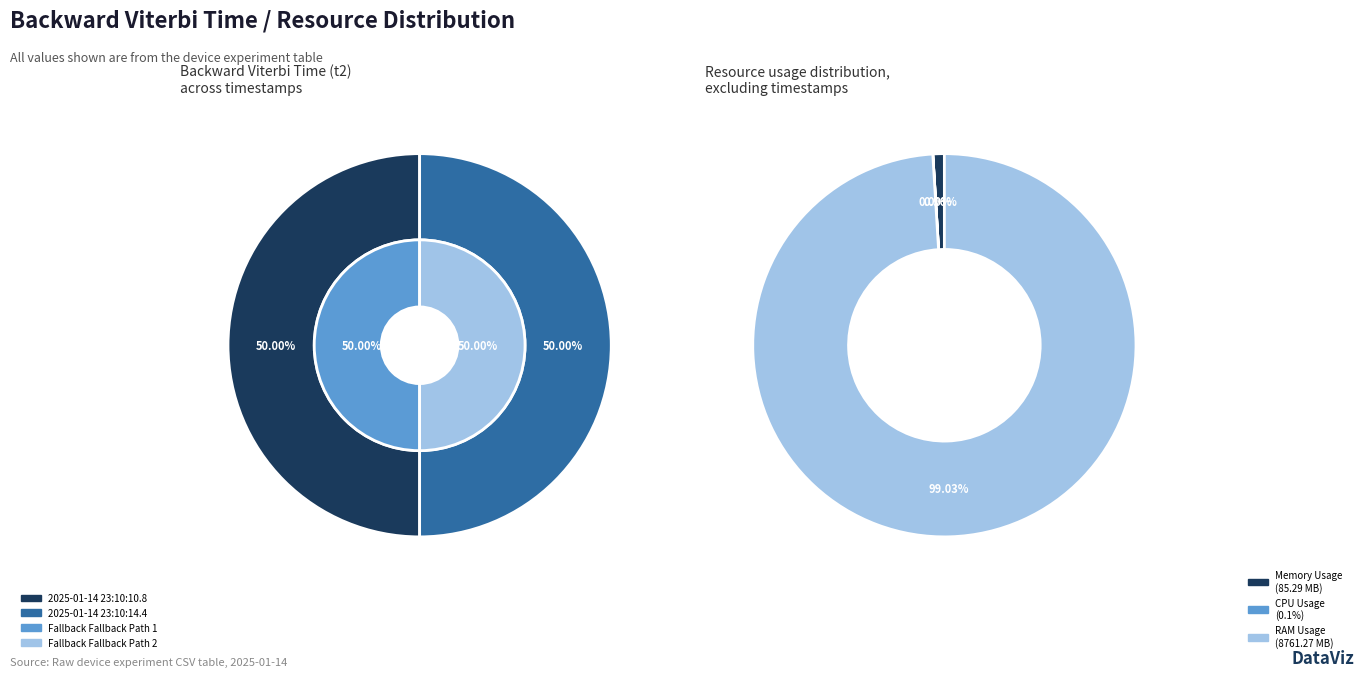

To the nearest percent, what is the average slice percentage?

50%